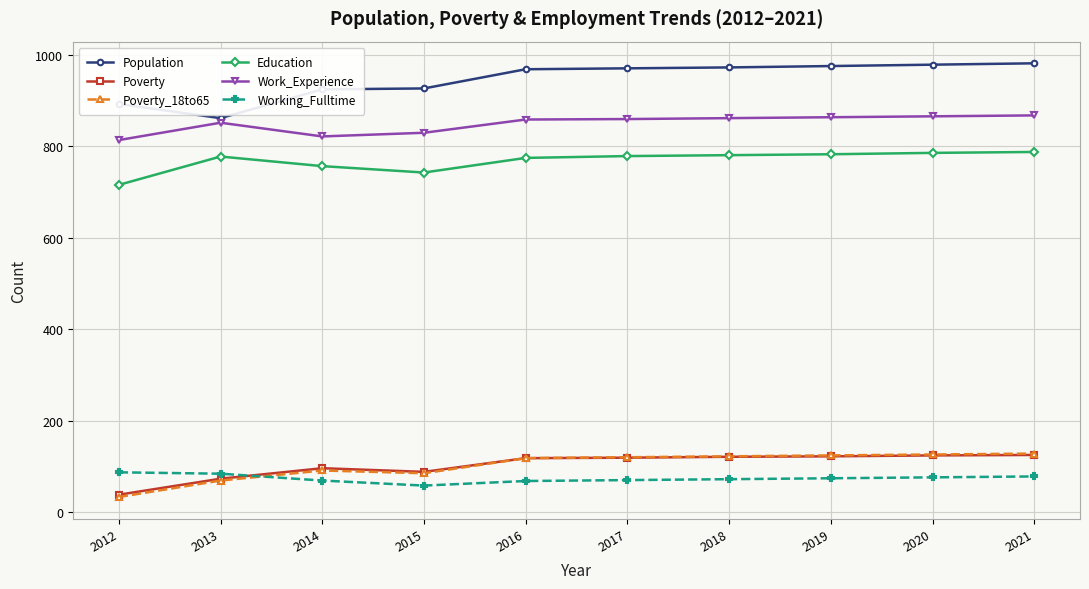

What is the difference between the Population values at 2020 and 2013?

117